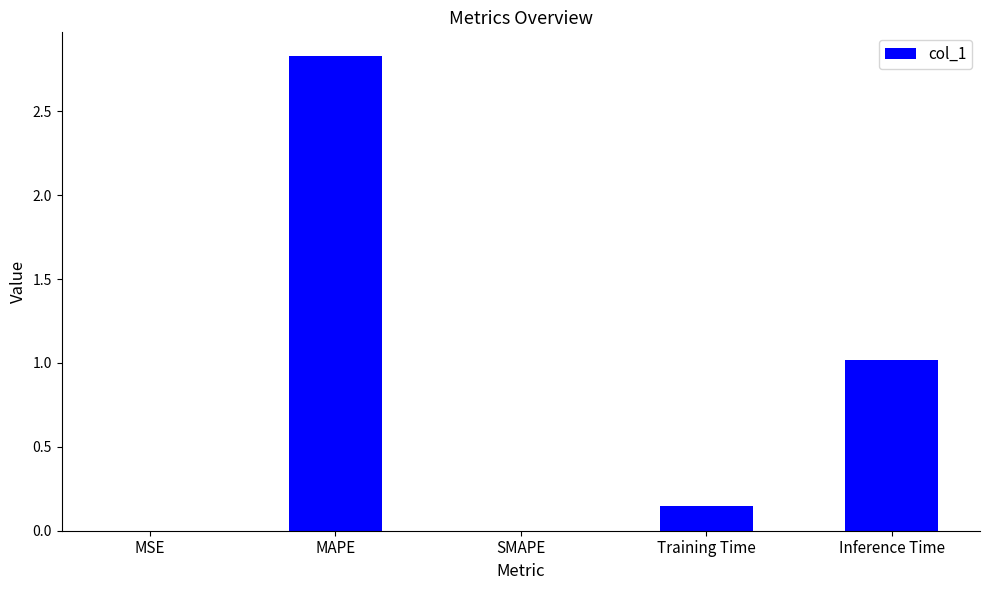

Count the number of categories in the chart.

5